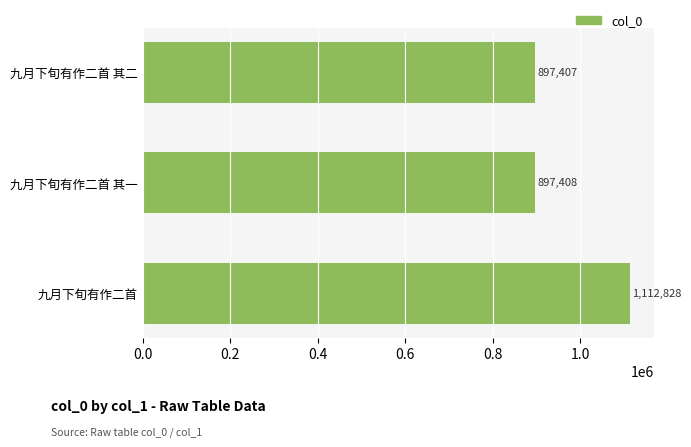

The value at 九月下旬有作二首 其一 is 897408. True or false?

True